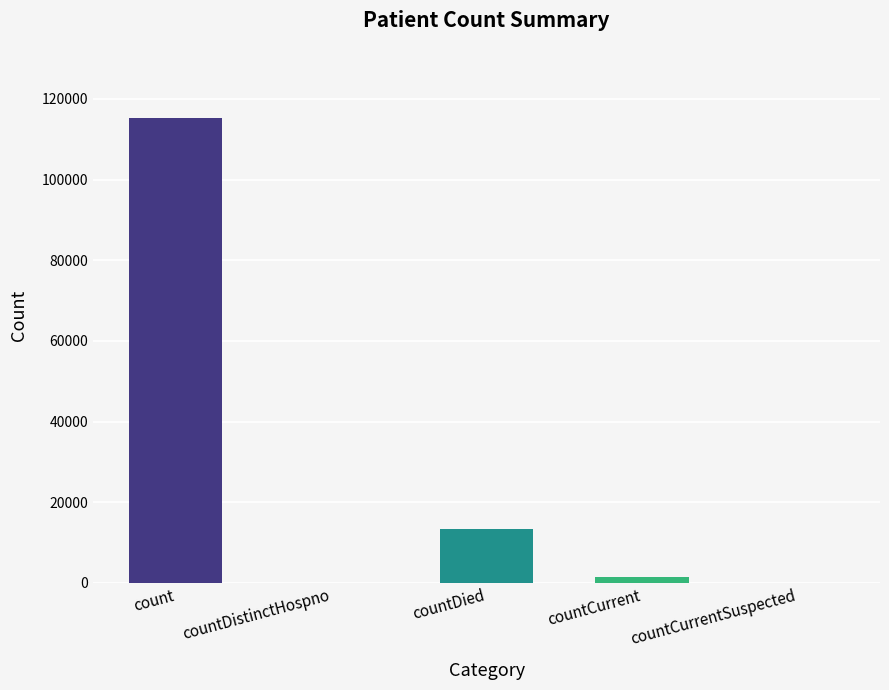

What is the change in value from count to countDistinctHospno?

-115379